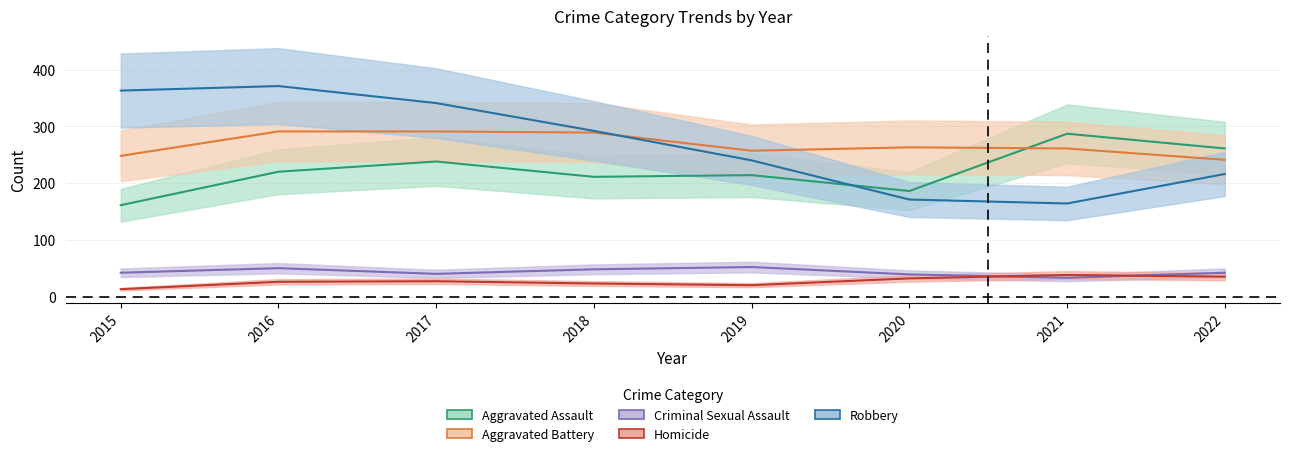

What is the value of the Homicide point at the 8th from the left?

35